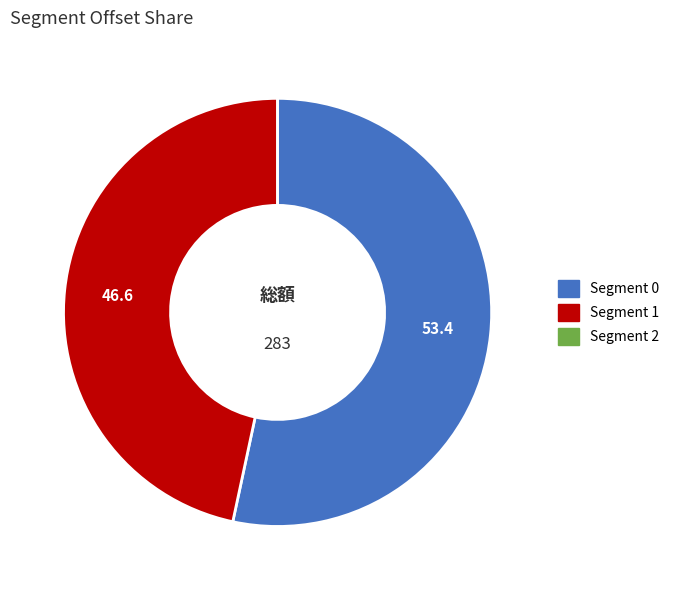

Is there any slice that represents more than half of the pie?

Yes